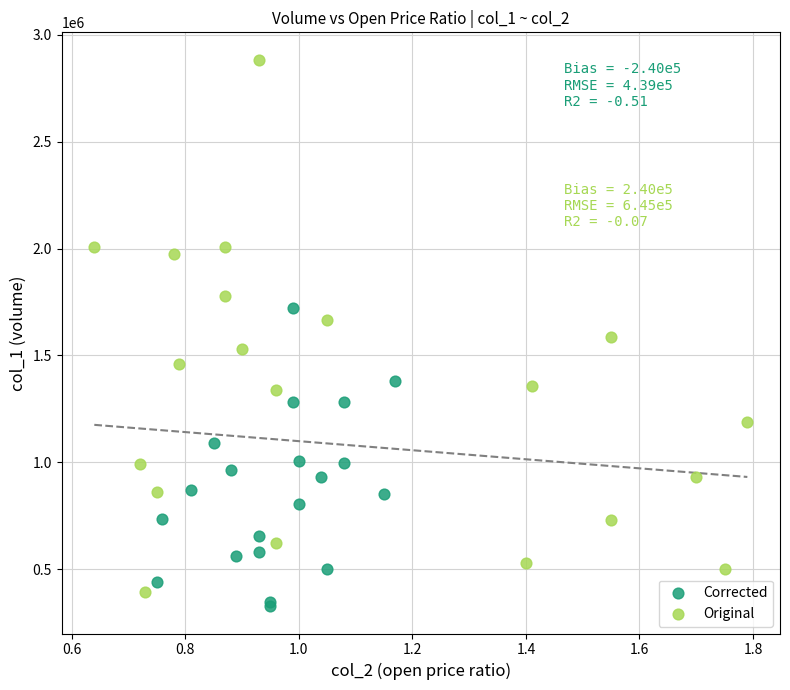

Which series has the largest Y range (max minus min)?

Original